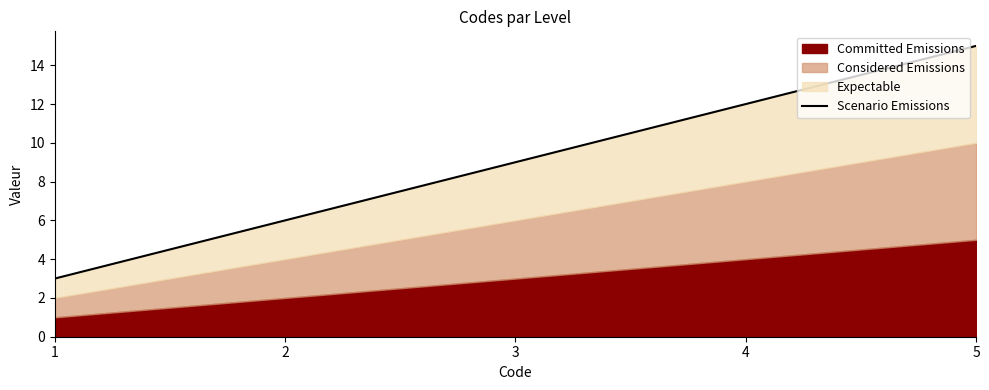

Read the value at 4, to the nearest 10.

10